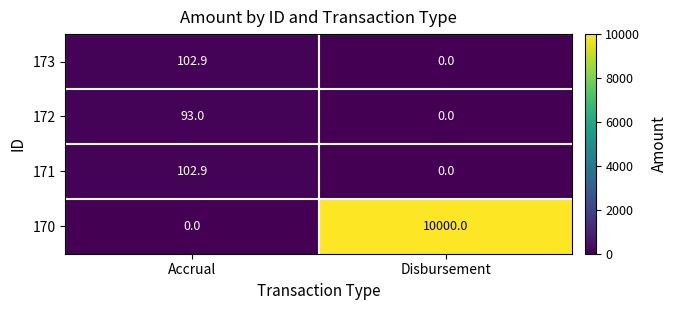

True or false: 171 has a value of 68.6 at Accrual.

False